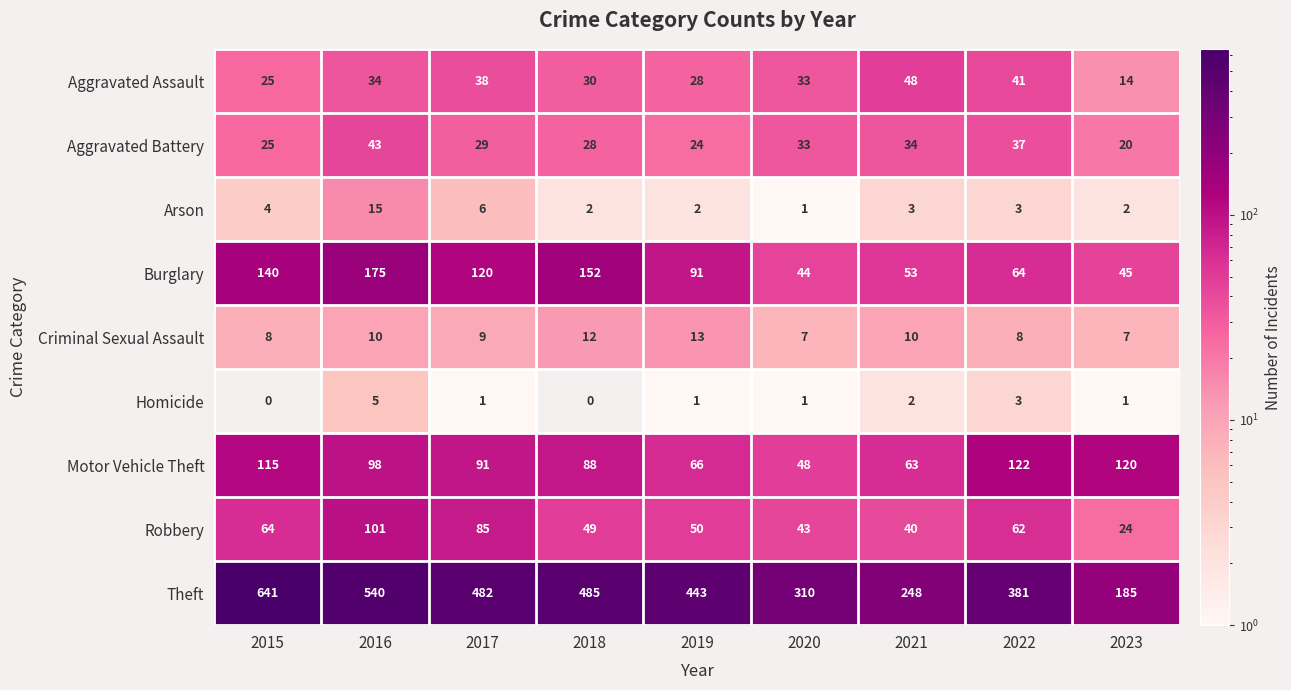

What is the approximate value of Burglary at 2022, to the nearest 50?

50